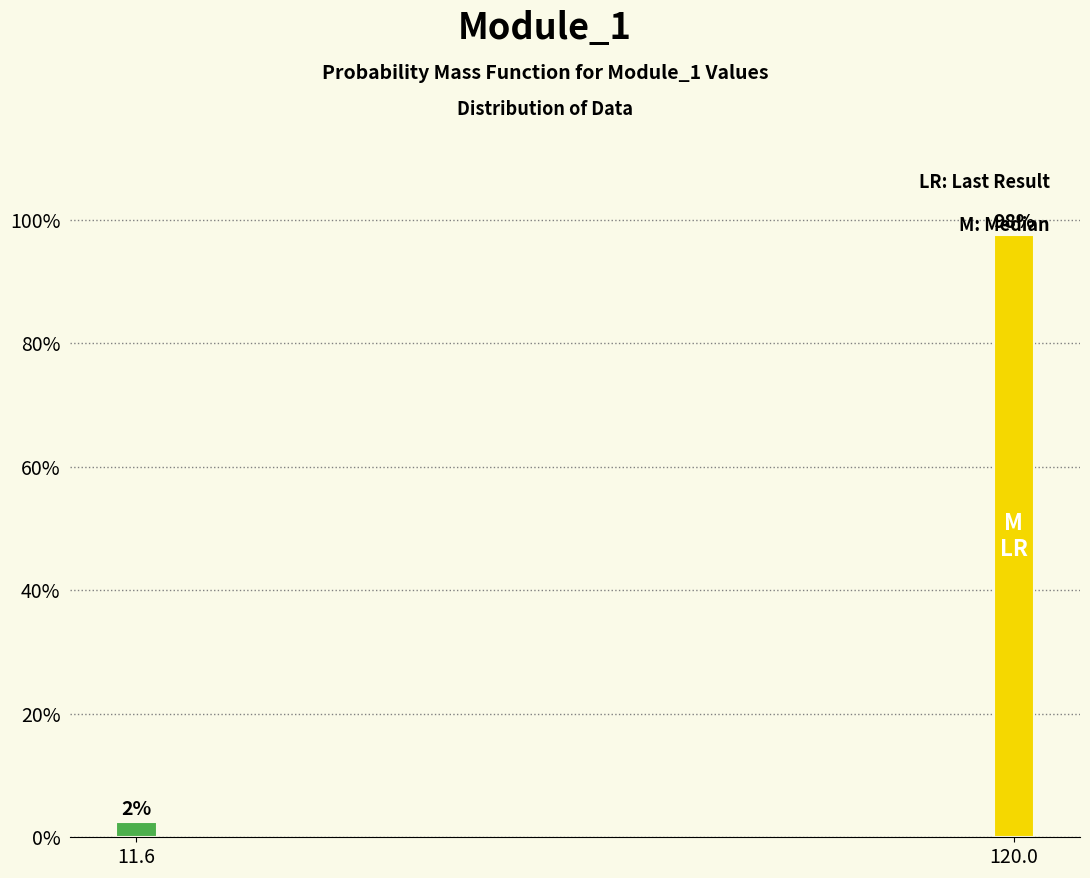

How many bars are there in total?

2